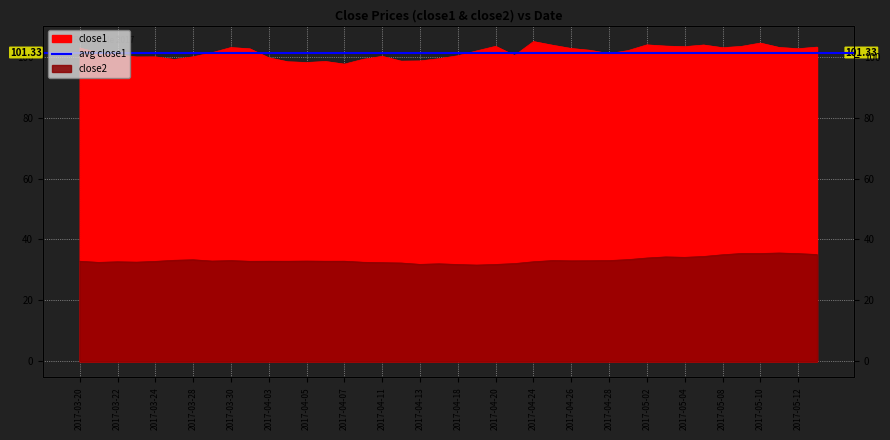

At how many categories does at least one series exceed 61?

40